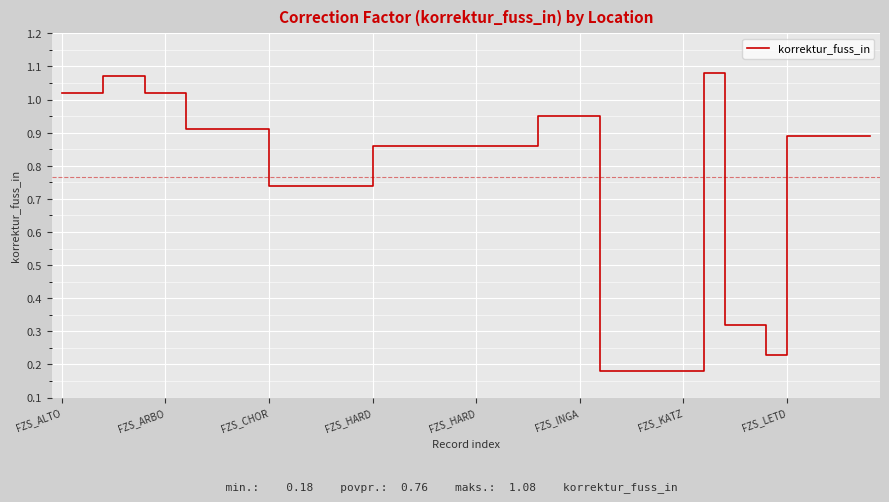

Does the chart have visible grid lines?

Yes